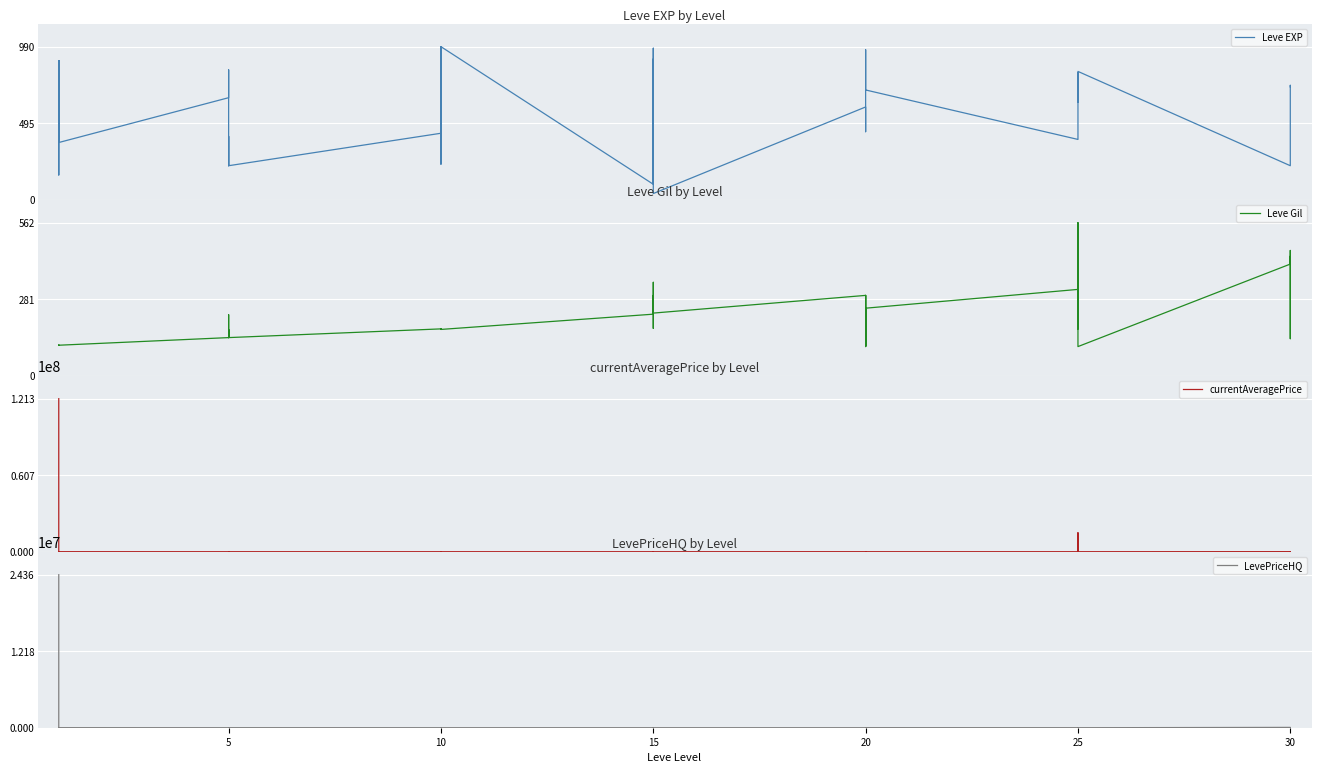

What is the sum of all currentAveragePrice values?

136505222